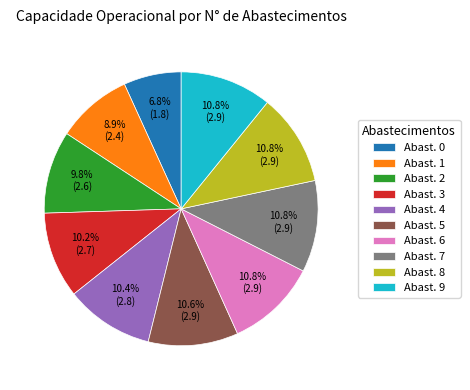

Combined, do Abast. 9 and Abast. 2 account for over 50%?

No